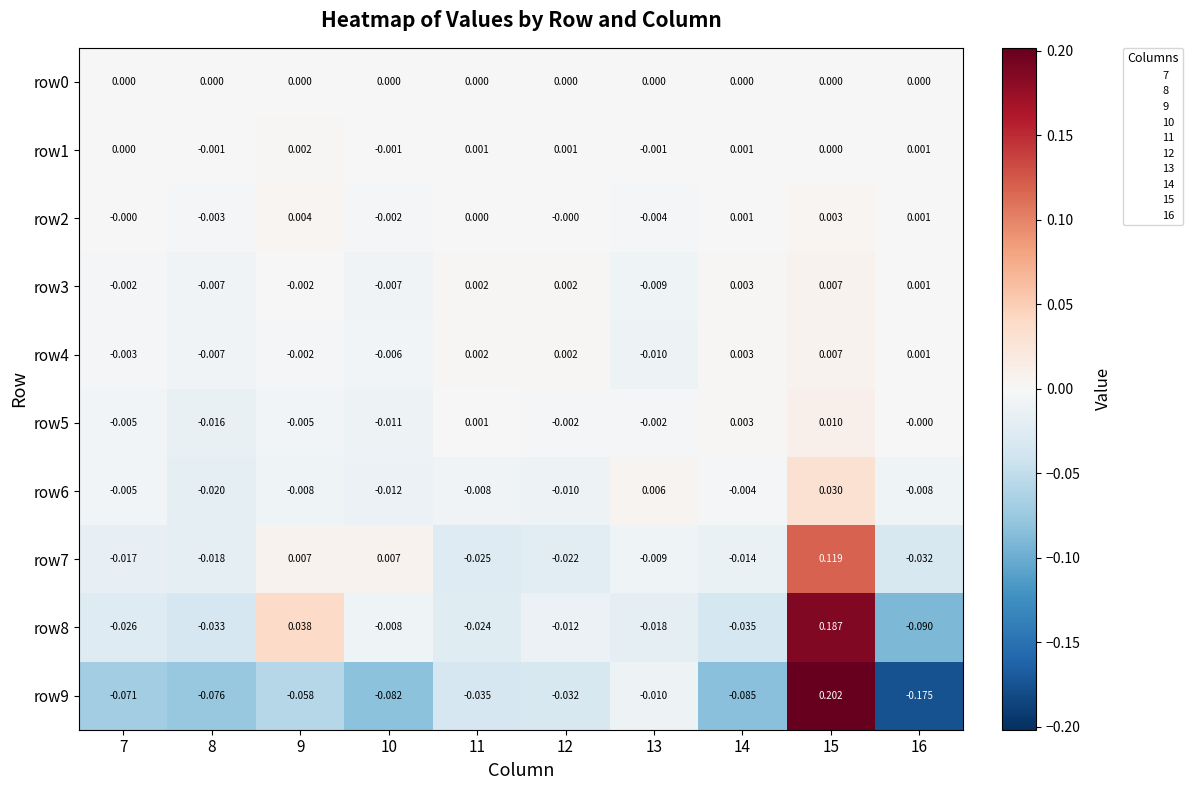

Is the value of row1 at 15 greater than the value of row9 at 9?

Yes